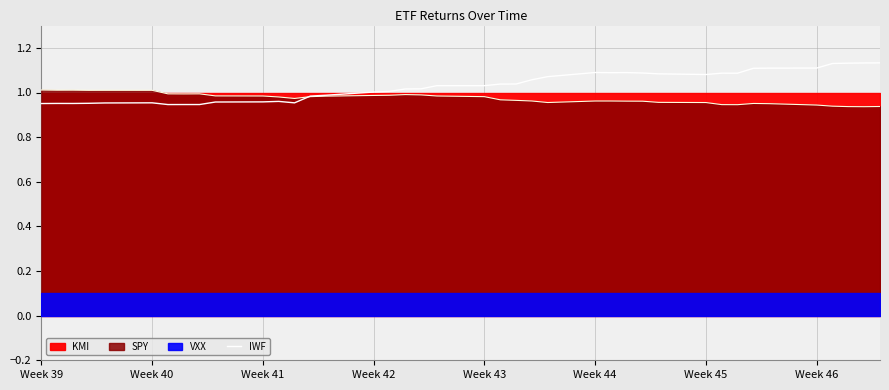

How many interior local valleys (lower than both neighbors) does the data have?

6